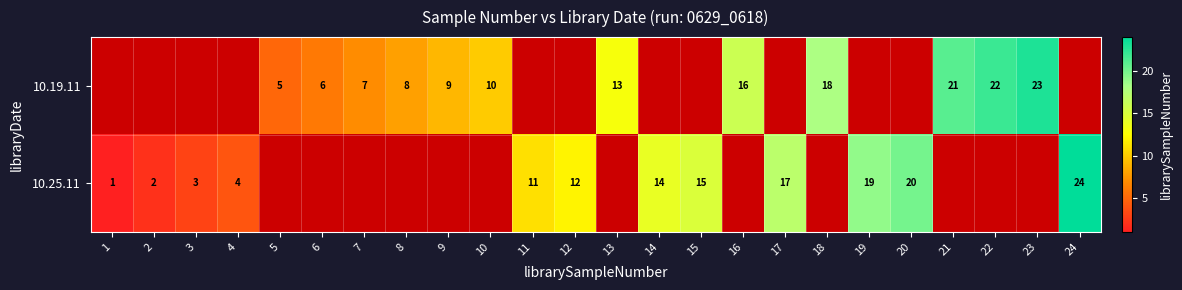

The 10.19.11 series shows 18 at 18. True or false?

True